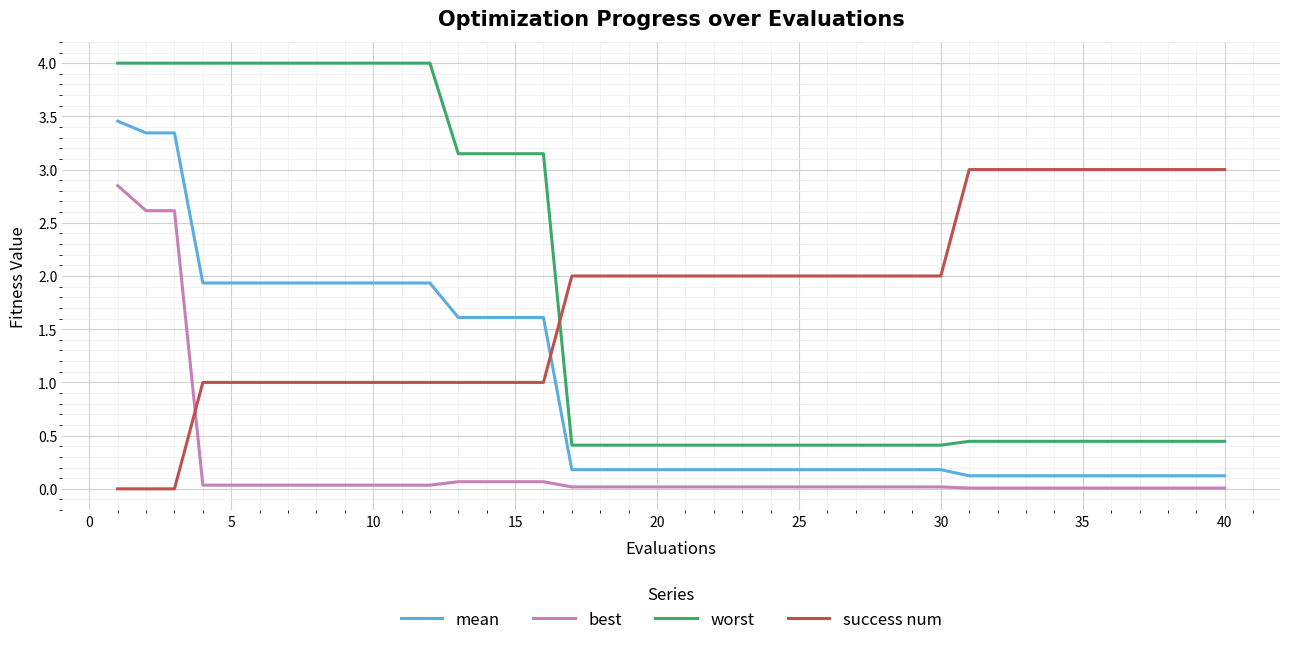

What is the maximum value for success num?

3.0